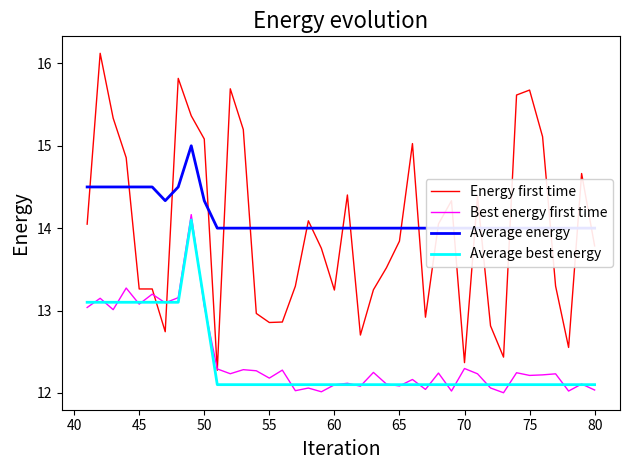

What is the sum of all Energy first time values?

558.9